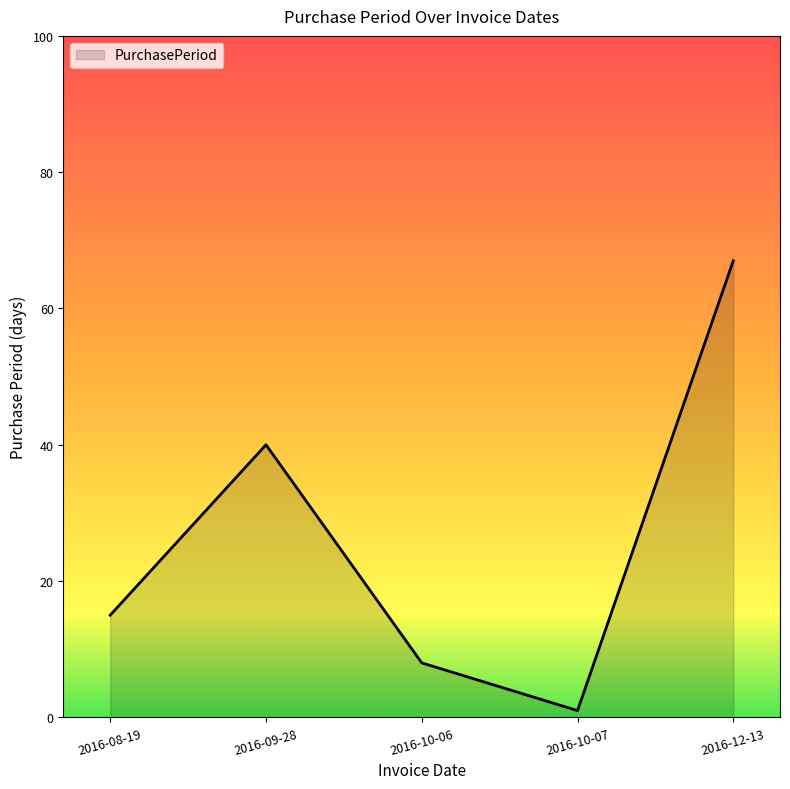

Is it true that the value at 2016-08-19 is 26?

False